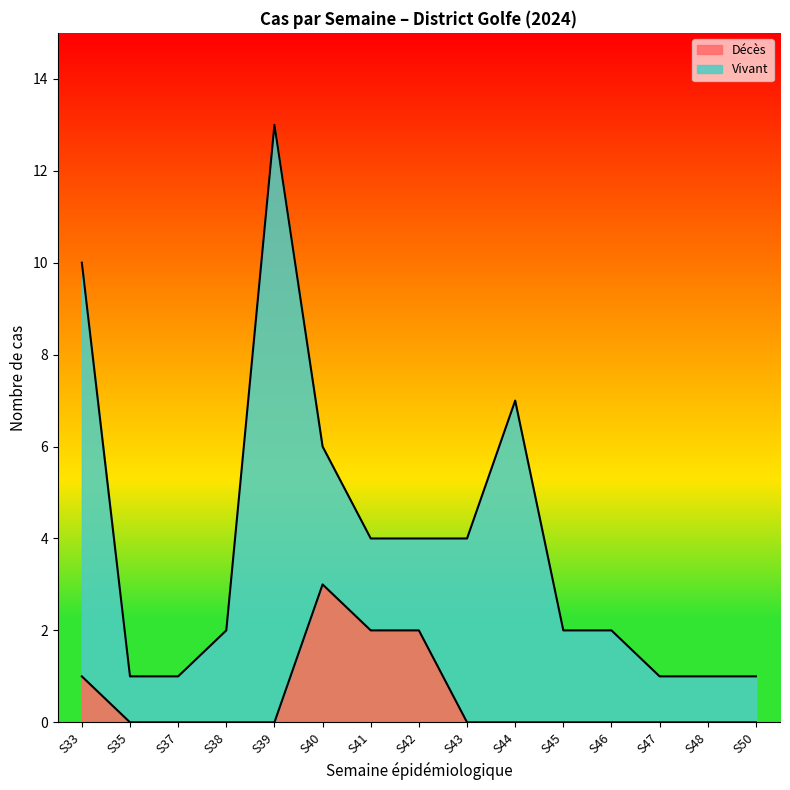

Is it true that the value at S45 is 0?

True